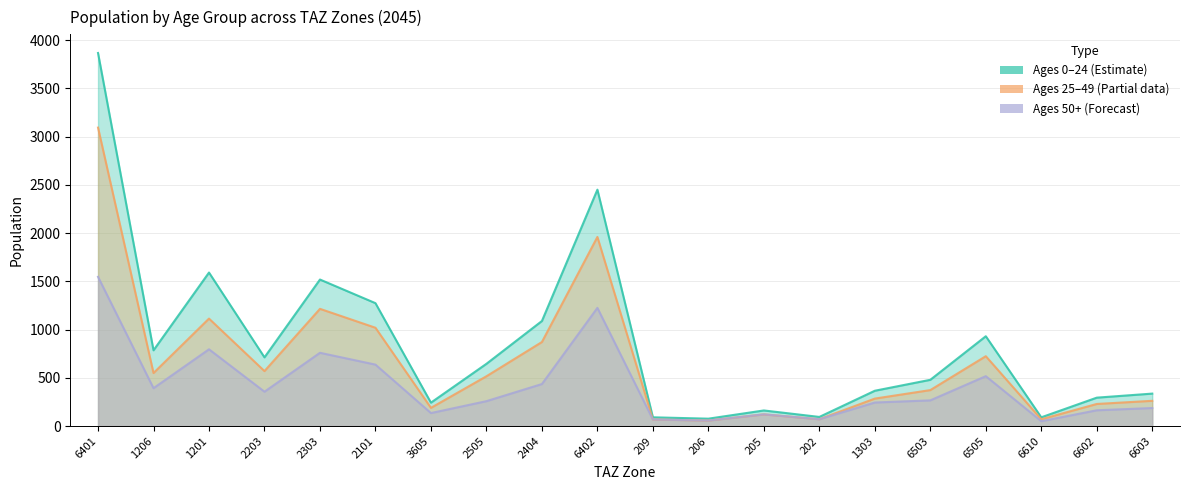

What is the difference between the maximum and minimum values in the pop_50 series?

1495.9